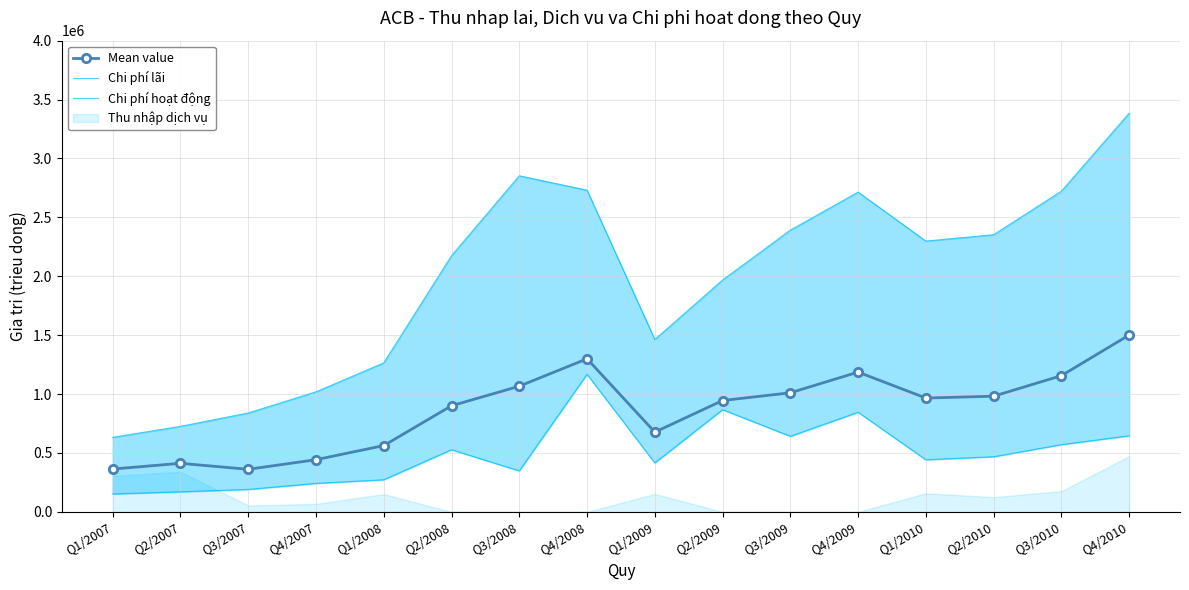

How many categories are shown in the chart?

16